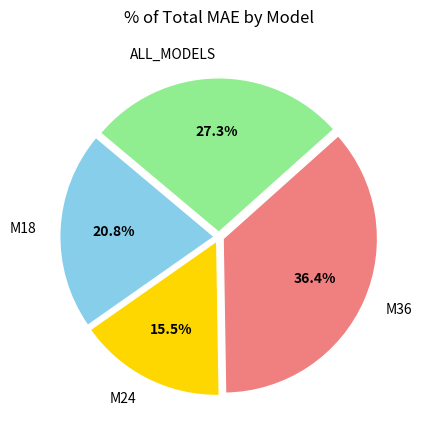

What is the total percentage of M36 and M18?

57.2%